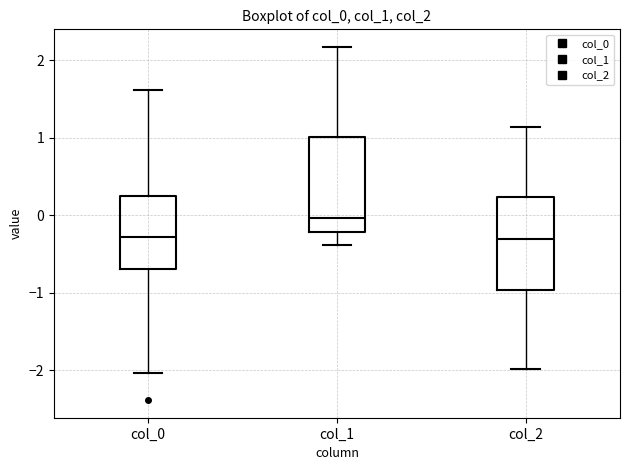

Where does the lower whisker of the box for col_1 end on the y-axis? The values are not printed on the chart, so give them approximately, as read against the axis.

-0.4